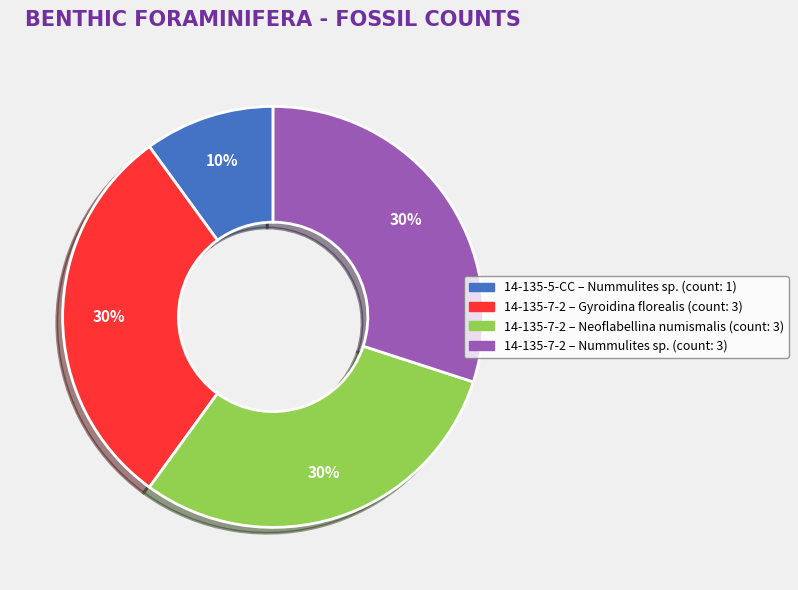

To the nearest percent, what is the average slice percentage?

25%